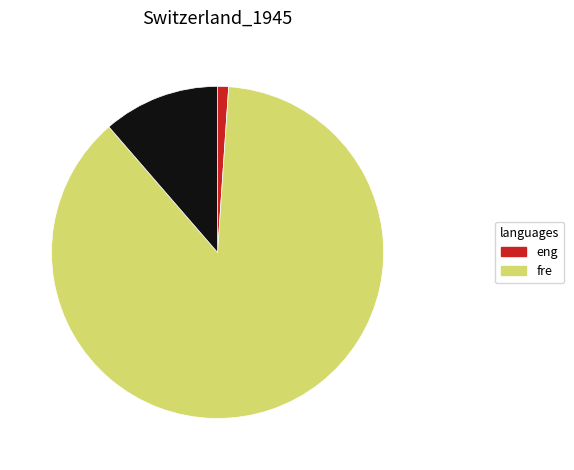

Does any single category account for the majority?

Yes